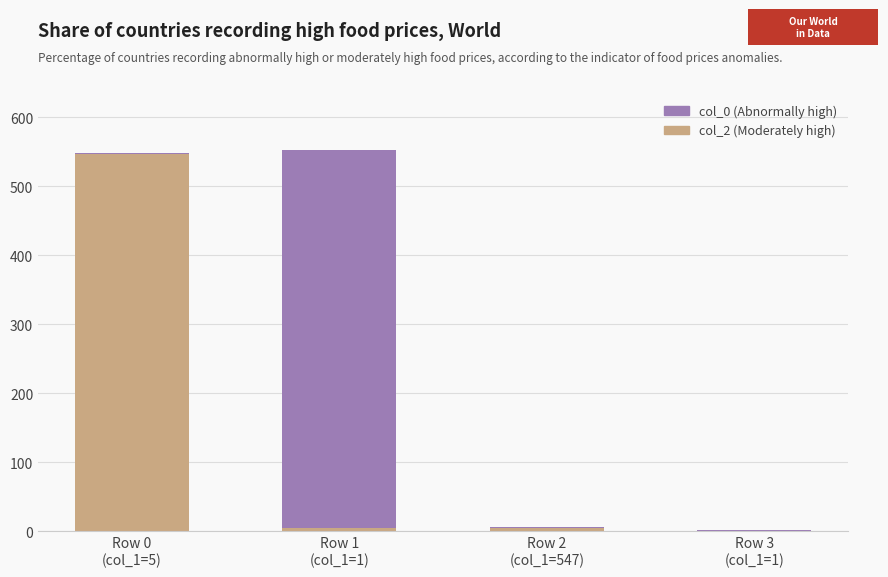

Are the bars horizontal?

No